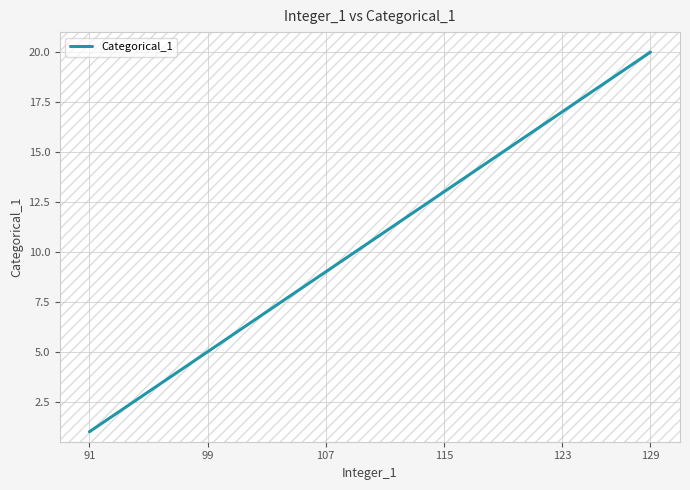

What is the greatest value displayed?

20